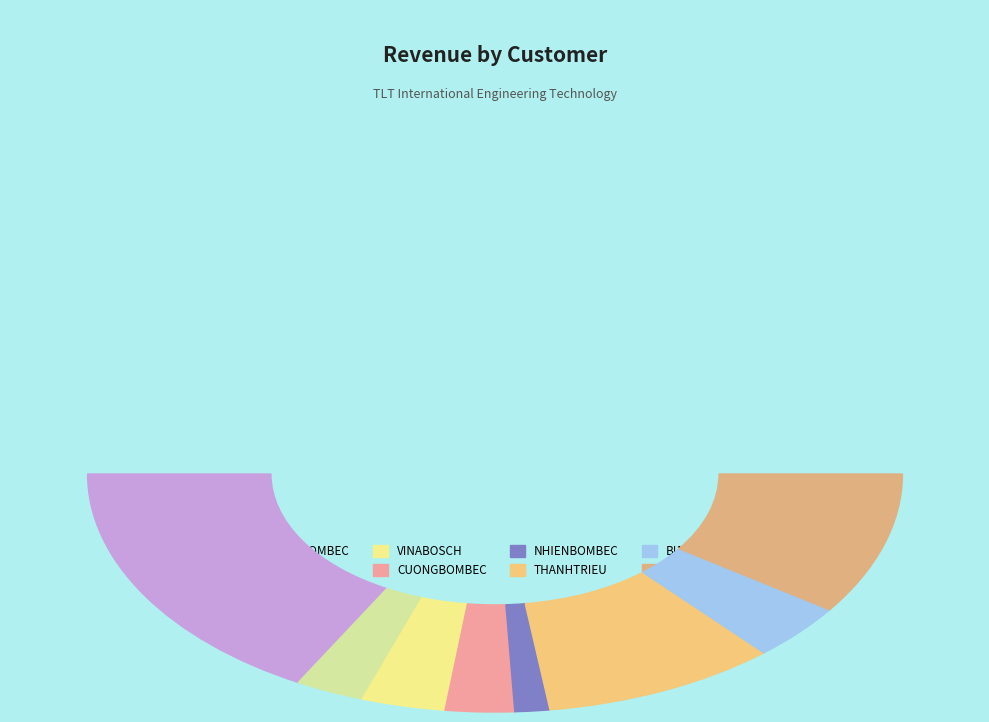

Approximately how many times larger is the value at KIMBOMBEC compared to BI146?

0.7